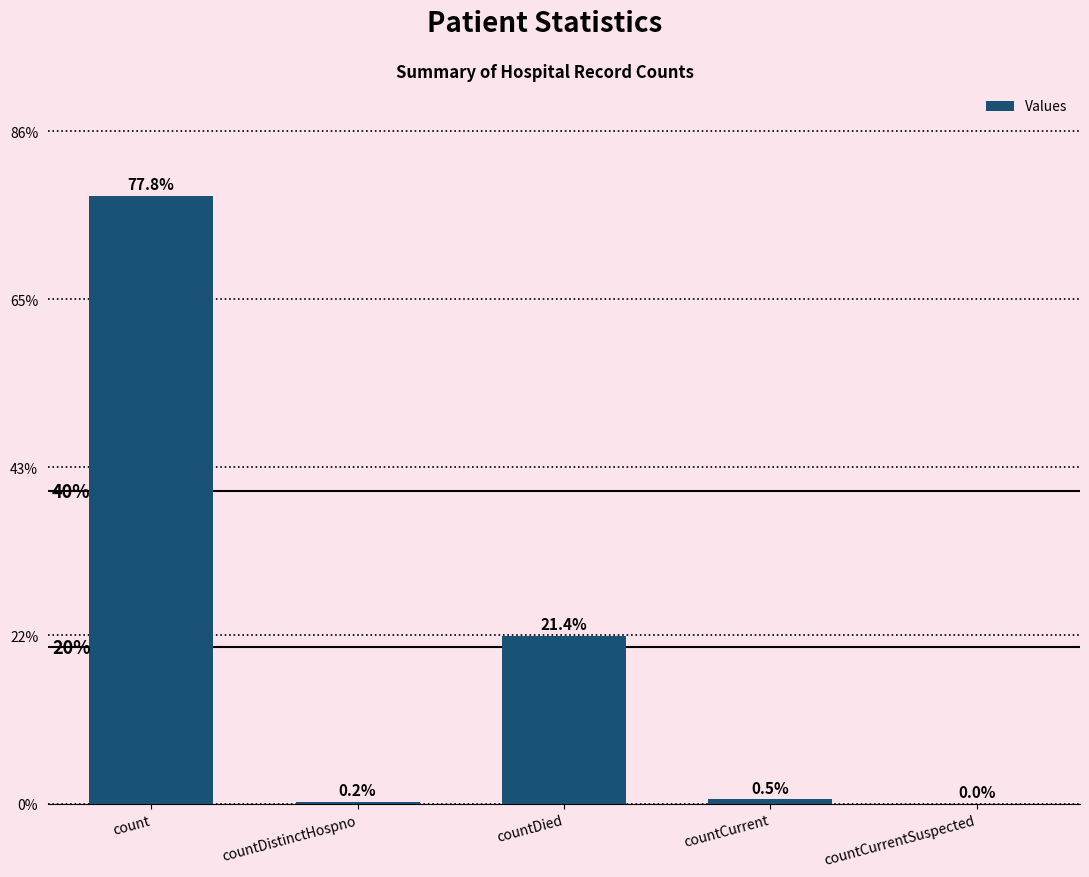

True or false: the data shows 0 at countCurrentSuspected.

True